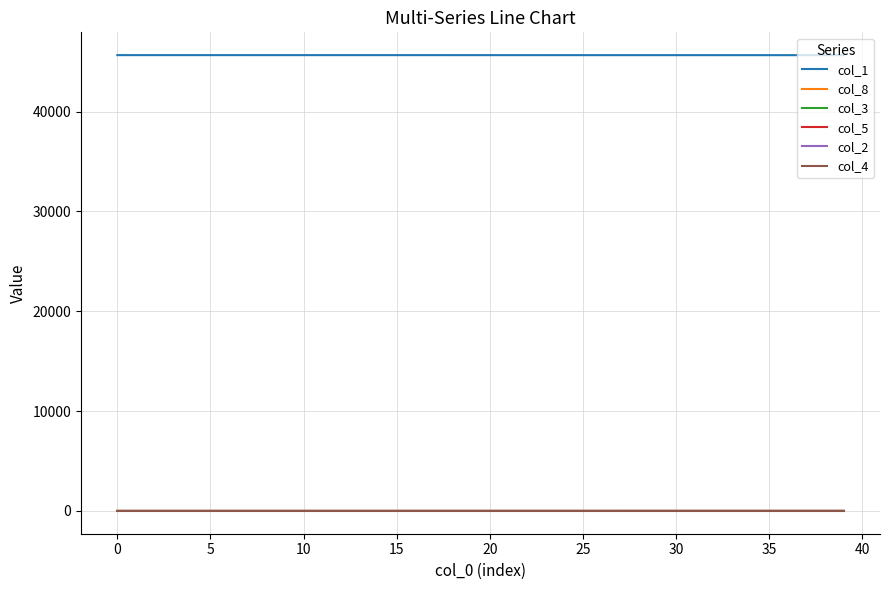

How many lines are shown in the chart?

6